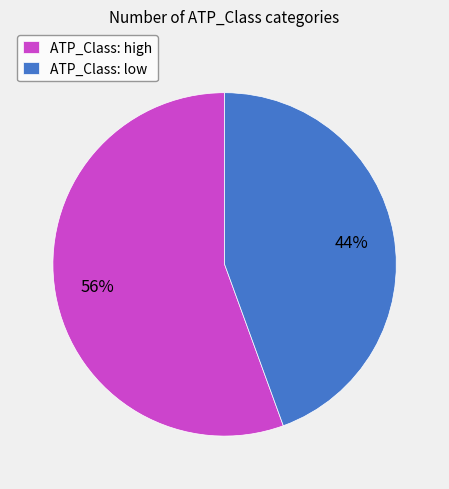

Which slice represents more than half of the pie?

ATP_Class: high